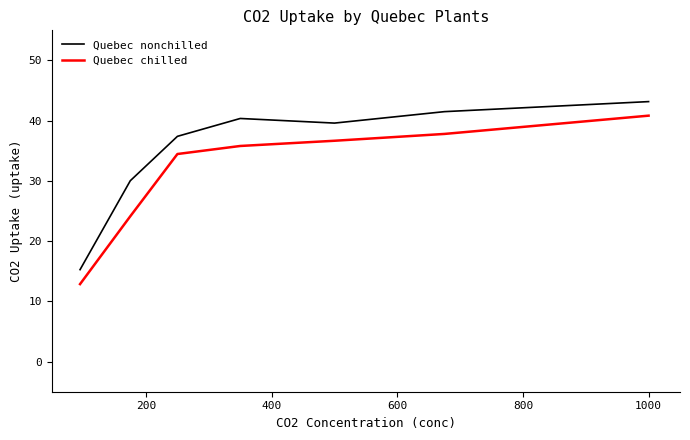

True or false: Quebec chilled and Quebec nonchilled intersect in this chart.

False